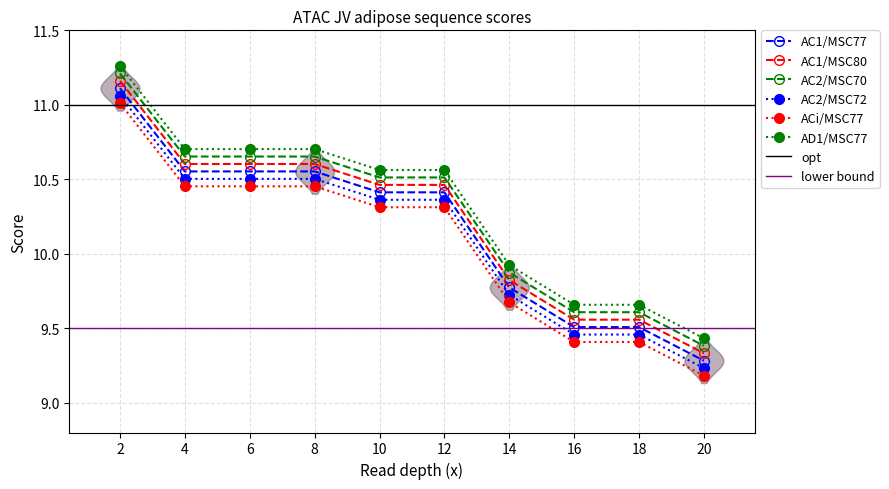

At which category is the sum across all series the highest?

2